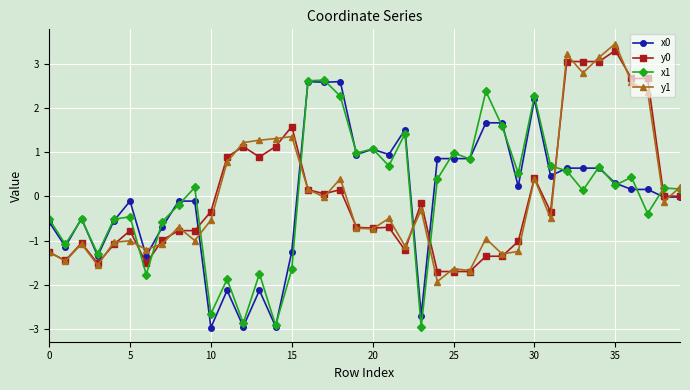

True or false: x0 and y1 intersect in this chart.

True